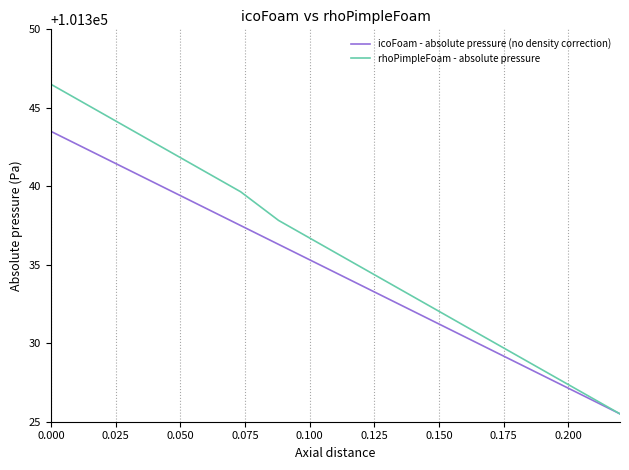

Rank the series by their average value, from lowest to highest.

icoFoam - absolute pressure (no density correction), rhoPimpleFoam - absolute pressure